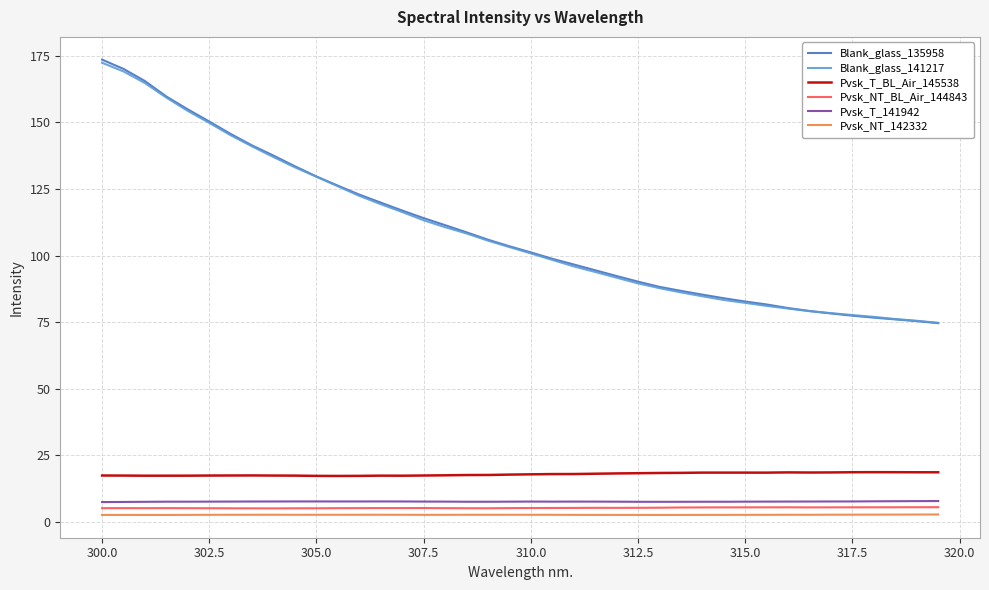

Which series has the largest range (max minus min)?

Blank_glass_135958